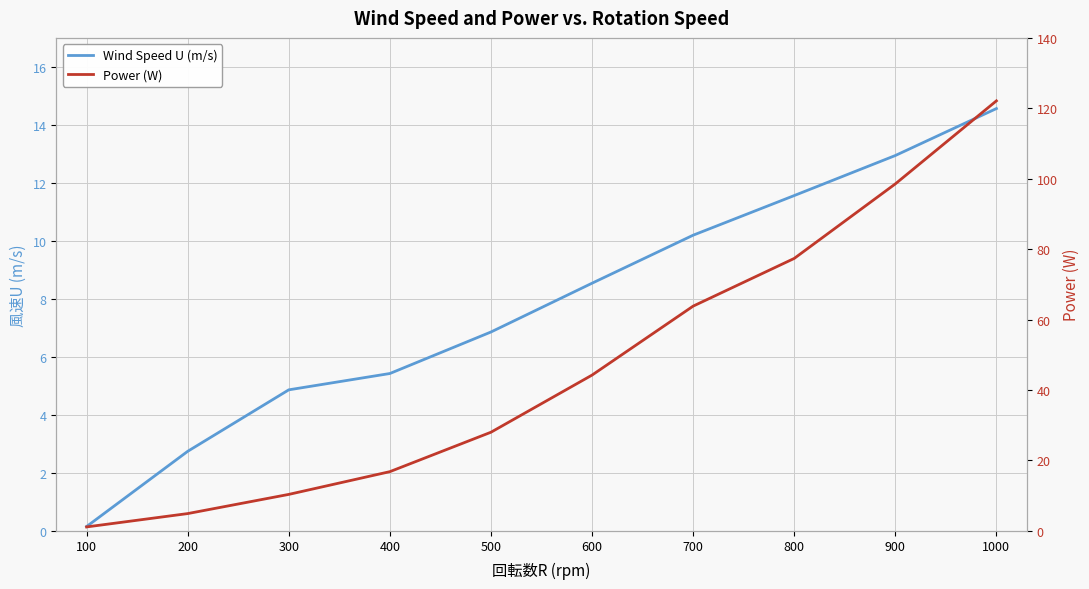

Rank the categories by Wind Speed U (m/s) value from lowest to highest.

100, 200, 300, 400, 500, 600, 700, 800, 900, 1000